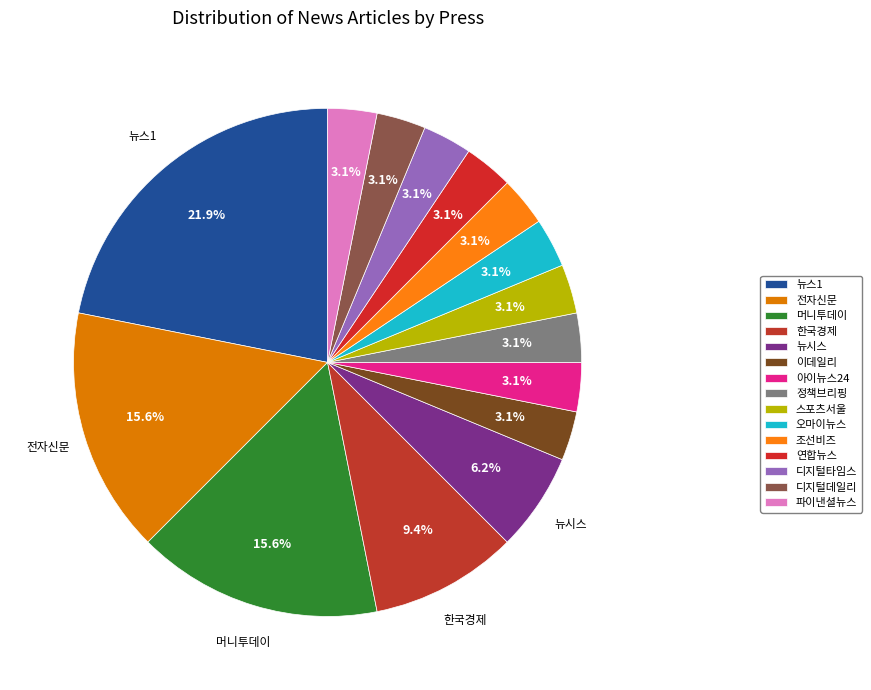

To the nearest percent, what portion does 연합뉴스 represent?

3%